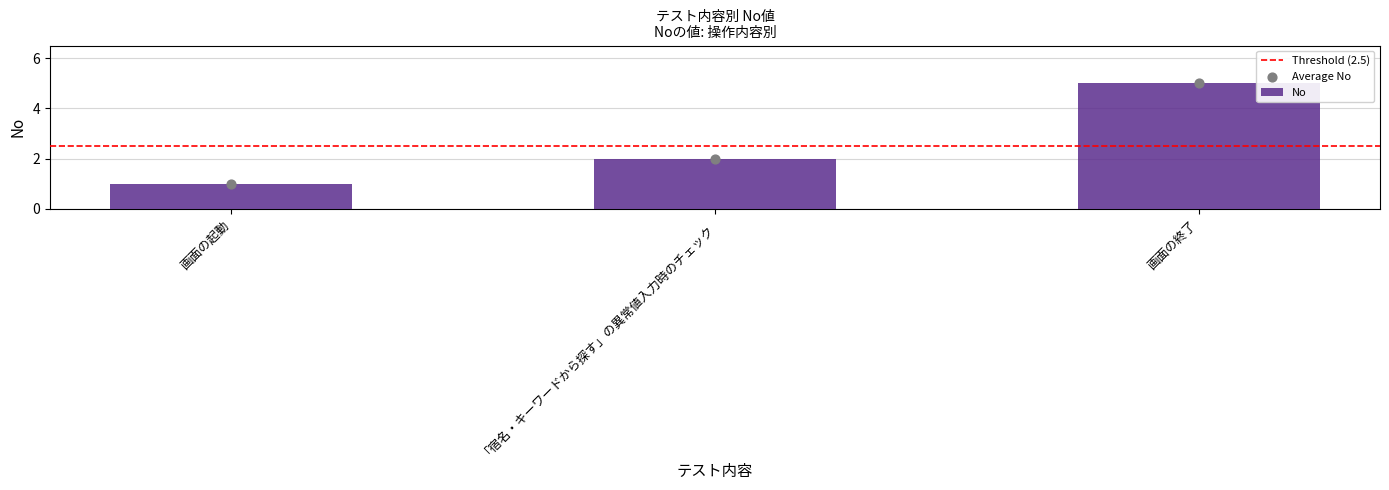

What is the ratio of the value at 「宿名・キーワードから探す」の異常値入力時のチェック to the value at 画面の起動?

2.0